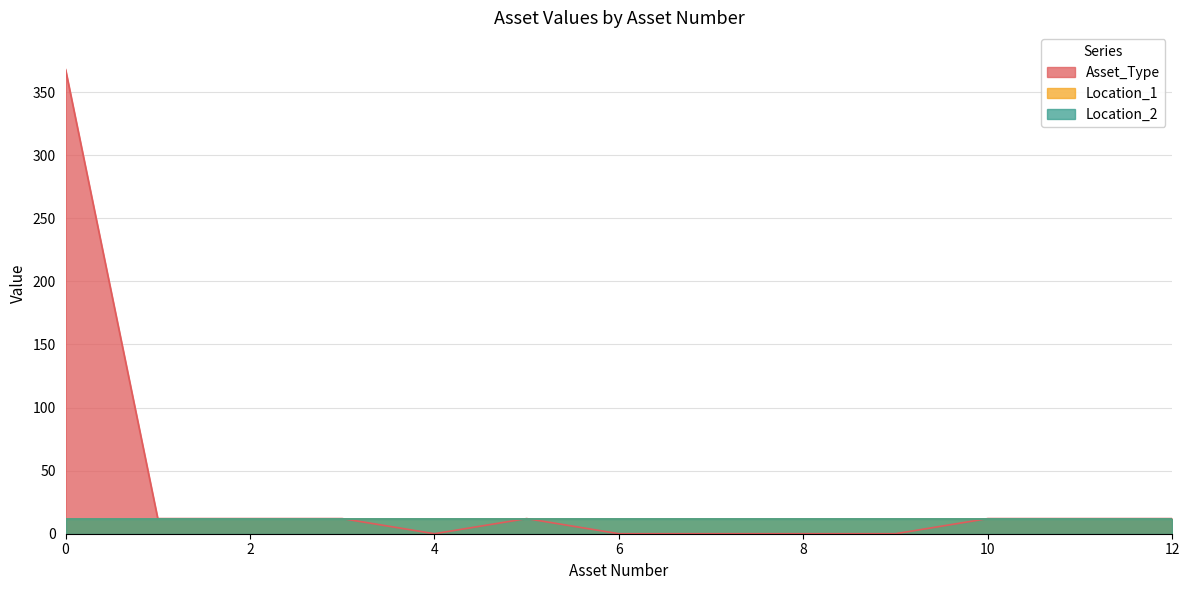

Where is the first local minimum for Asset_Type?

4